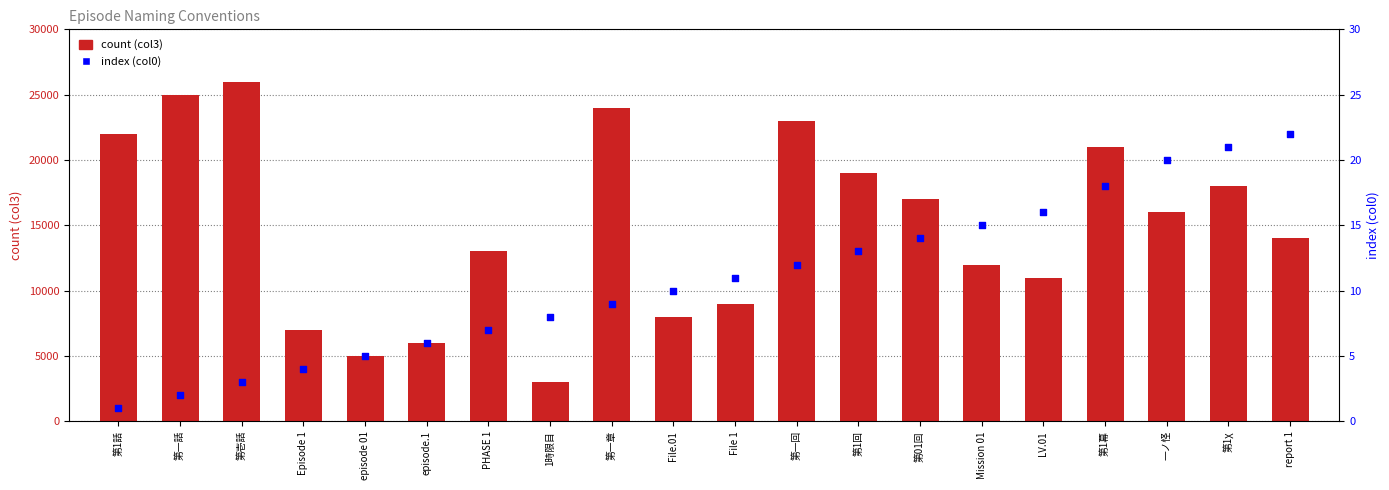

What is the total value across all series at LV.01?

11016